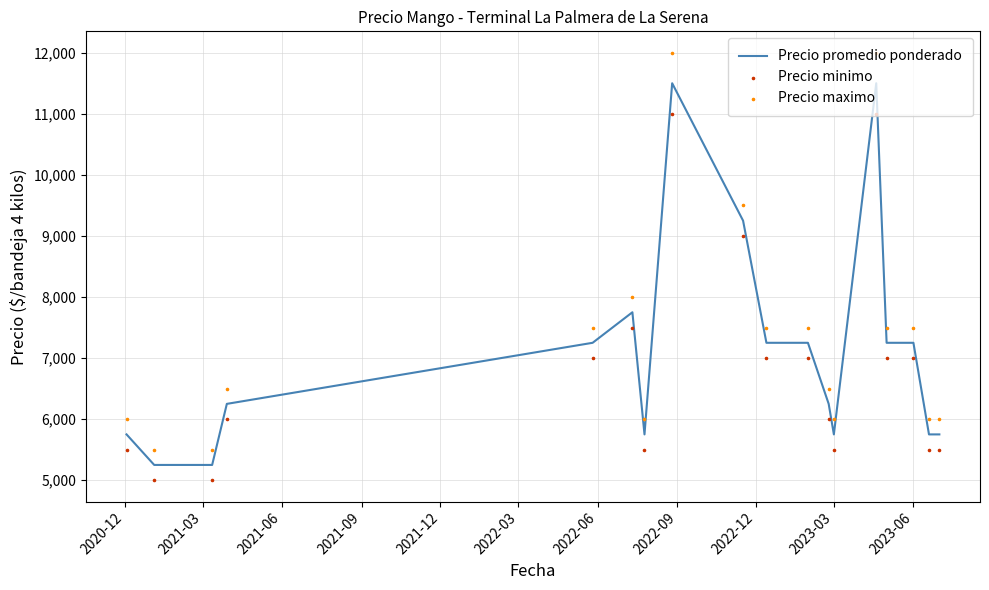

Which series has the widest spread of Y values?

Precio maximo